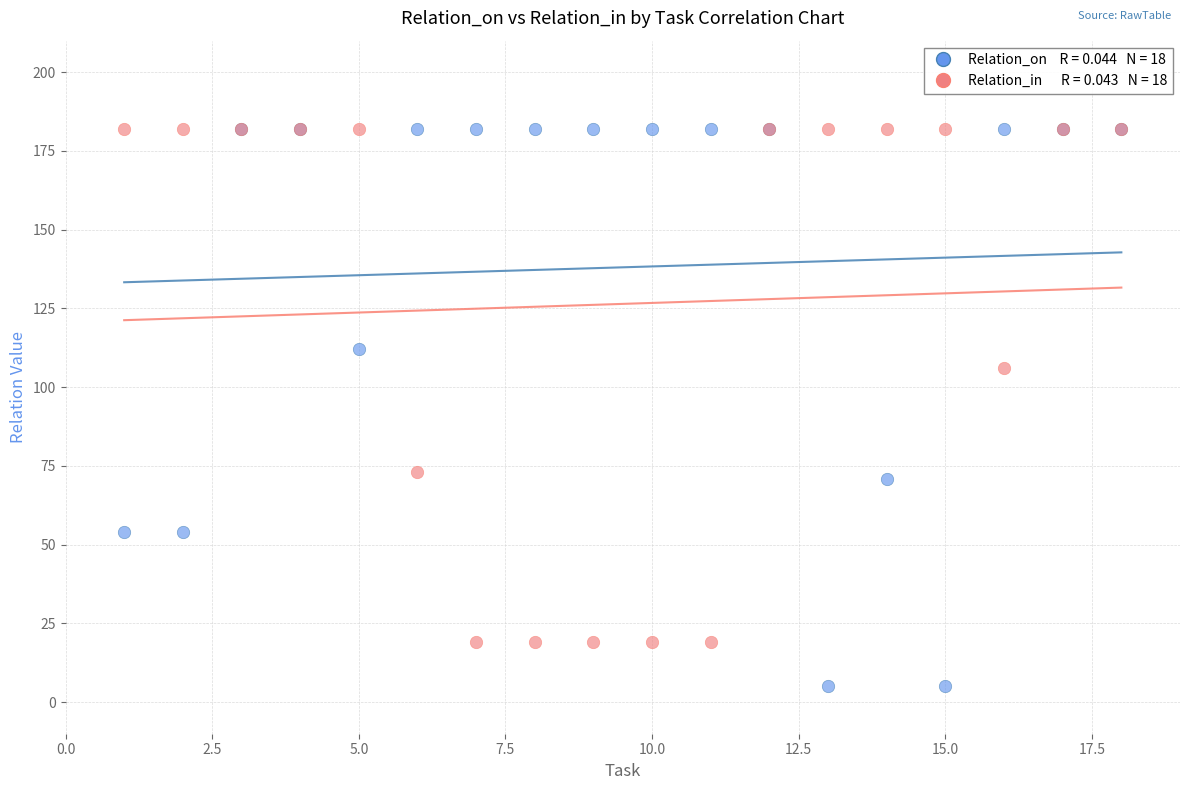

Across all series, what Y value is closest to 93?

106